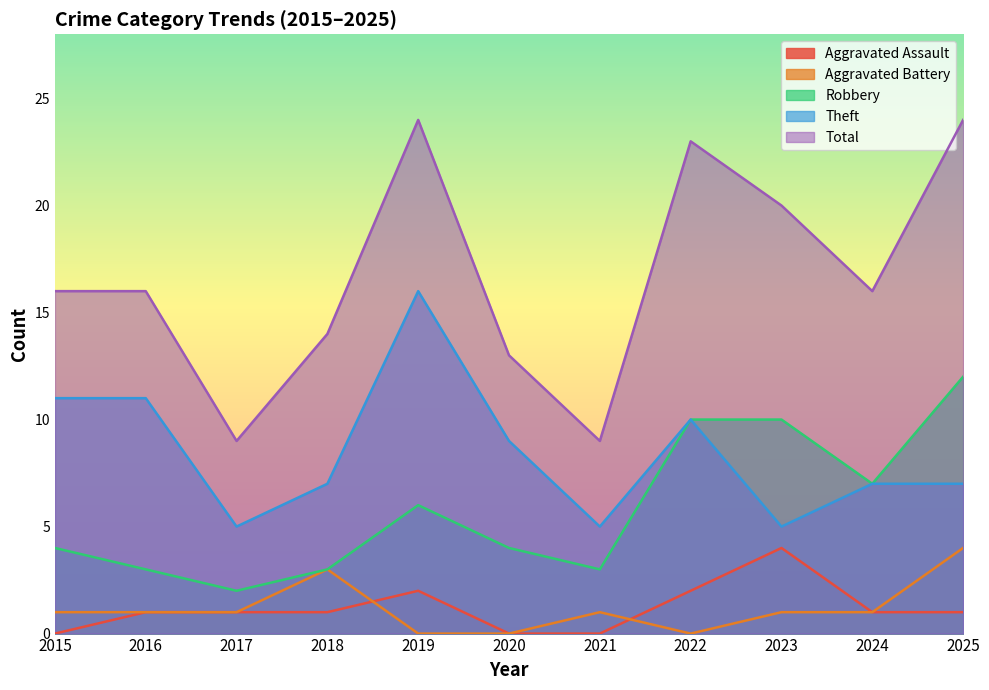

What is the difference between the second highest and minimum values in the Robbery series?

8